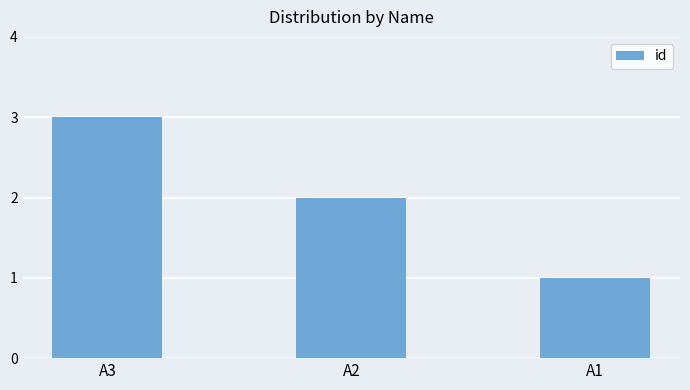

How many data points are less than 2?

1